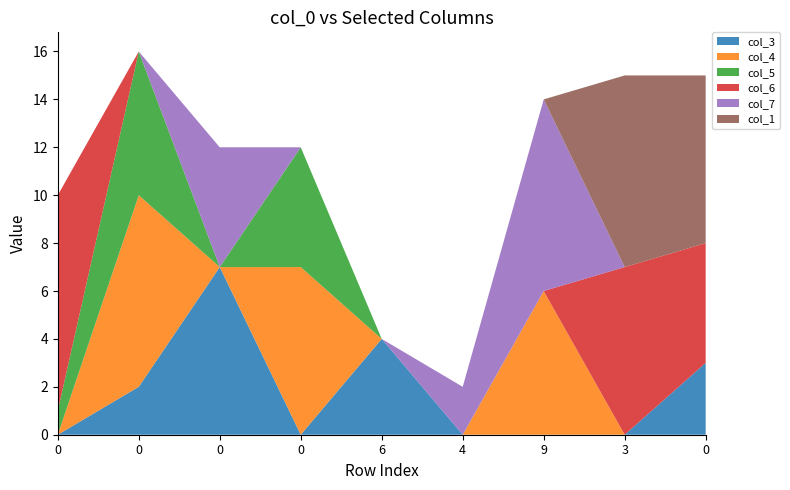

Reading right to left, transcribe all the data shown in this chart.

col_3: 3	0	0	0	4	0	7	2	0
col_4: 0	0	6	0	0	7	0	8	0
col_5: 0	0	0	0	0	5	0	6	1
col_6: 5	7	0	0	0	0	0	0	9
col_7: 0	0	8	2	0	0	5	0	0
col_1: 7	8	0	0	0	0	0	0	0